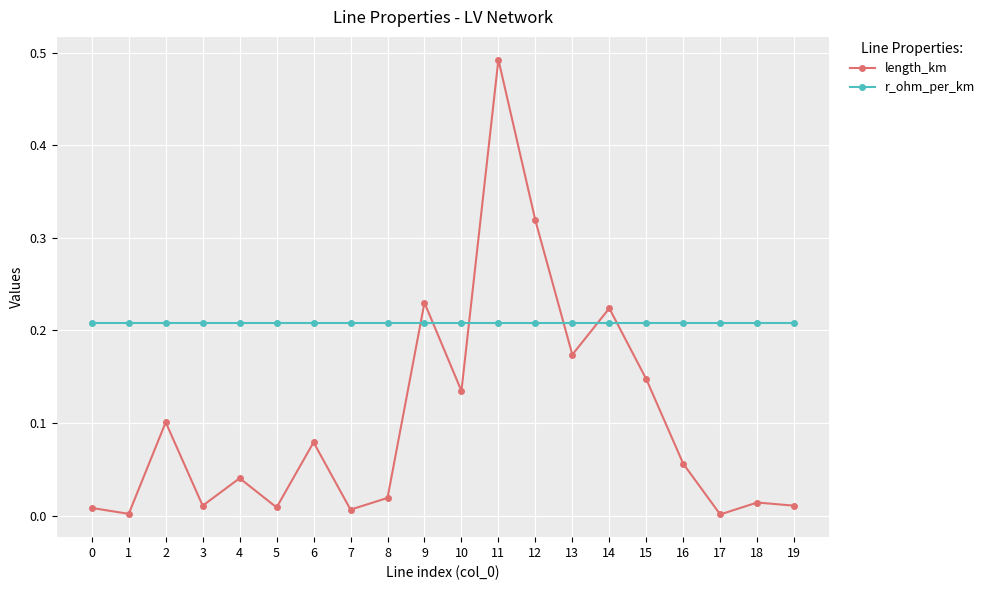

Is the value of length_km at 8 greater than the value of r_ohm_per_km at 9?

No